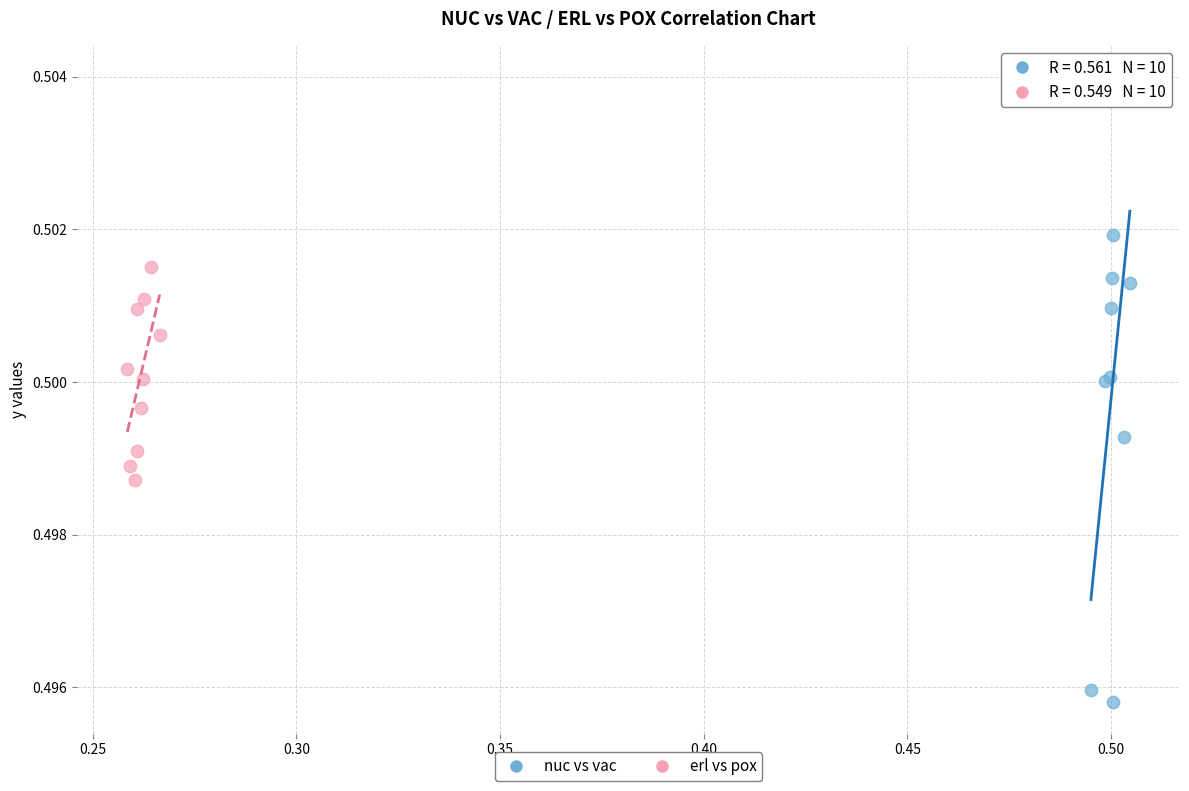

Which series contains the lowest Y value?

nuc vs vac